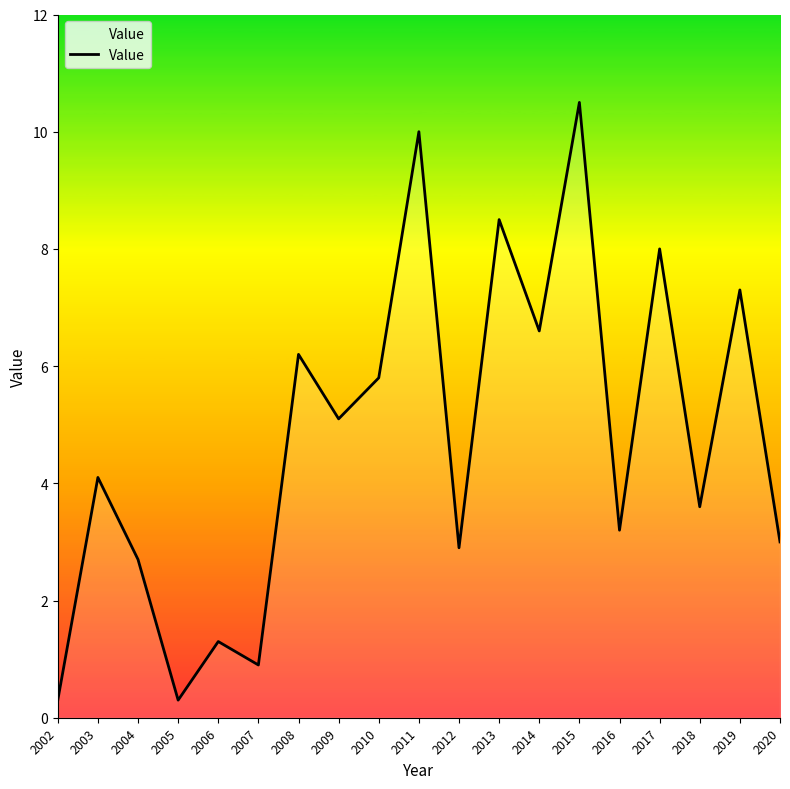

Is this an area chart (filled region under the line)?

No